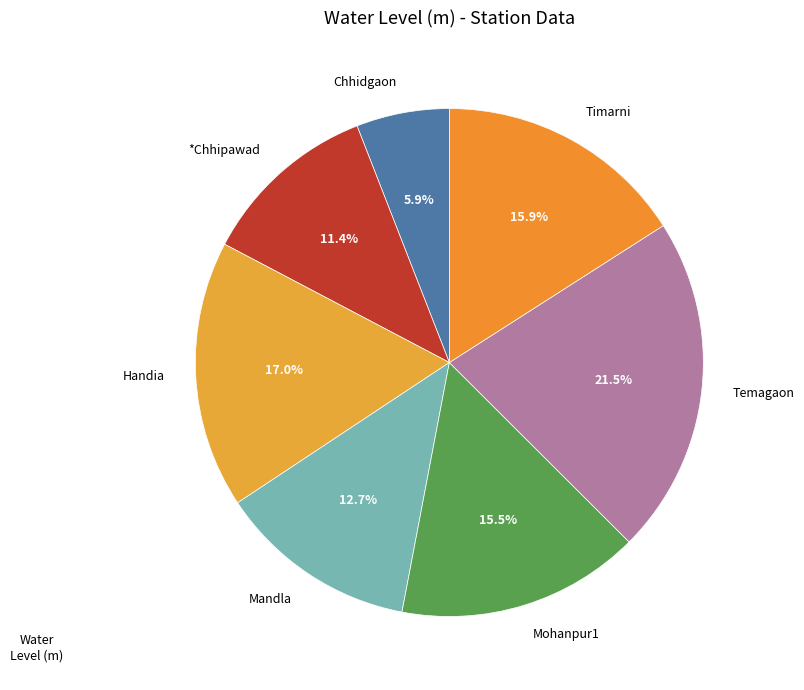

To the nearest percent, what percentage of the pie is Chhidgaon?

6%